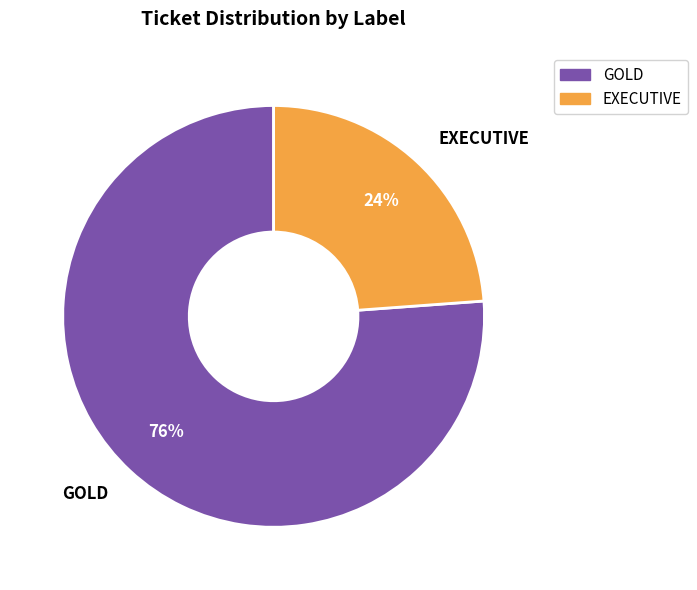

The EXECUTIVE slice represents 24% of the pie. True or false?

True